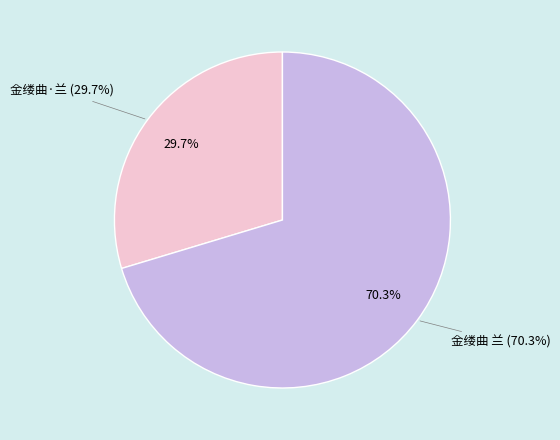

Rank the categories by value from highest to lowest.

金缕曲 兰, 金缕曲·兰